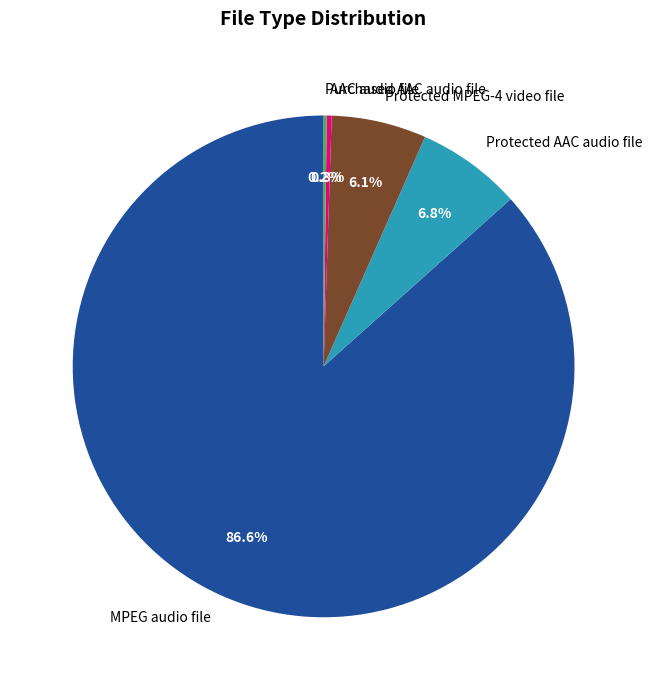

Does MPEG audio file account for over 50% of the chart?

Yes